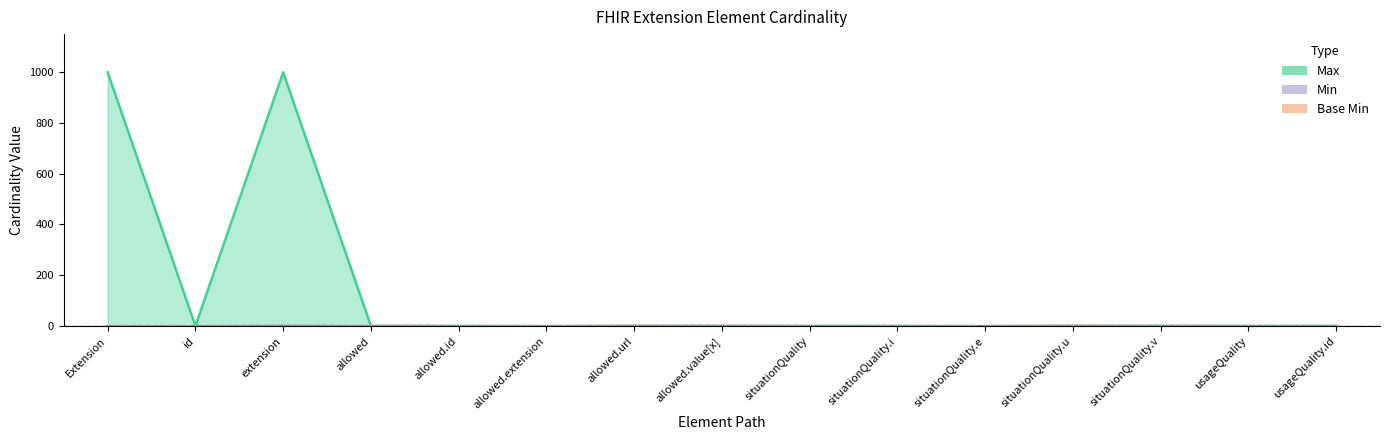

Which series has the largest total across all categories?

Max